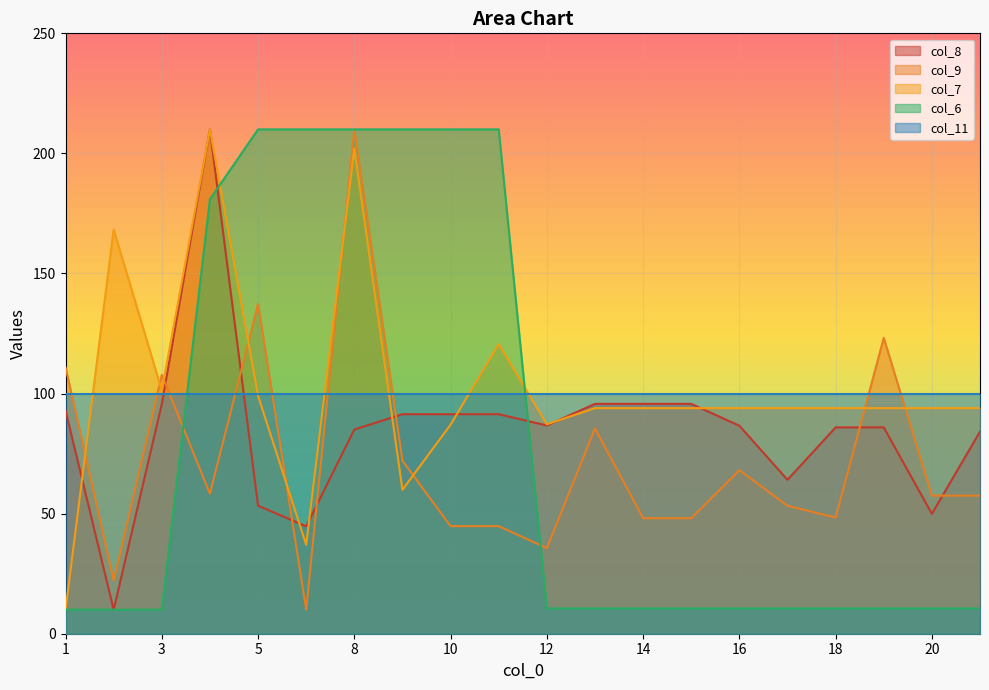

What is the difference between the second highest and second lowest values in the col_7 series?

165.0